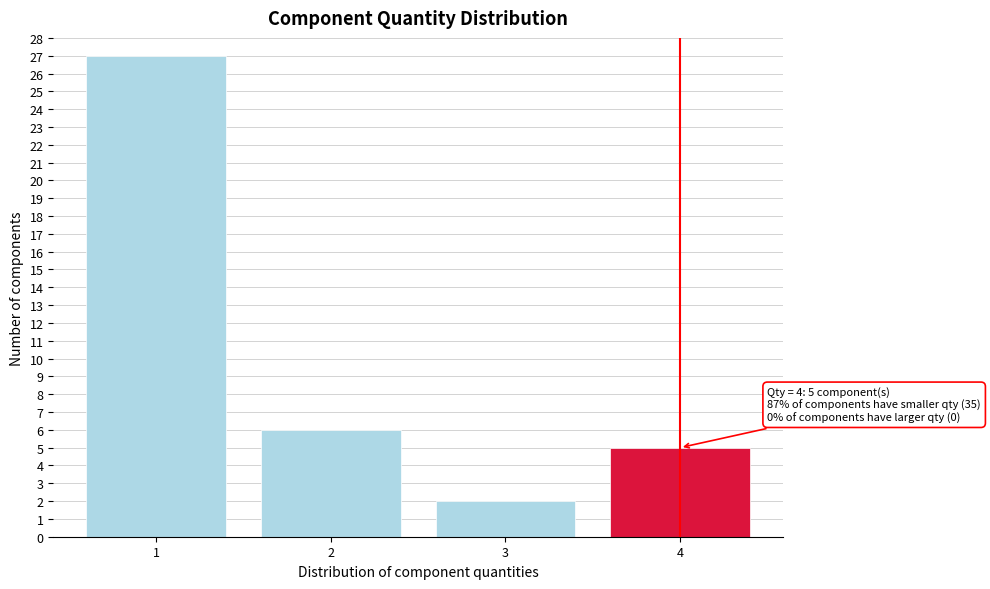

Over which range of the x-axis is the bar tallest?

0.5 to 1.5